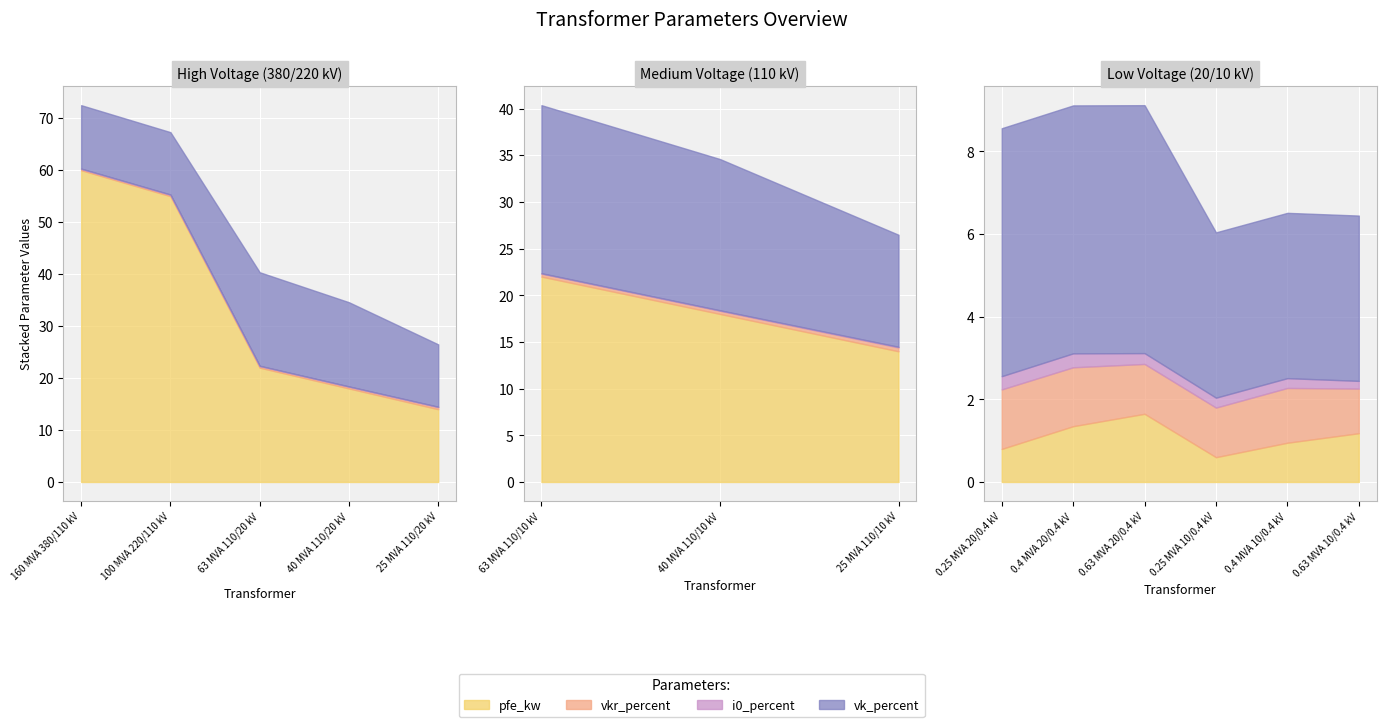

What is the value of the vkr_percent point at the 10th from the left?

1.4